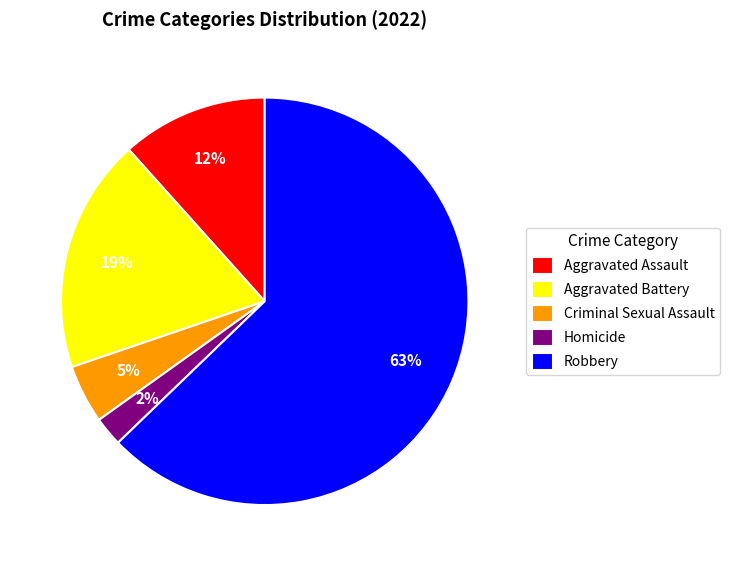

What is the ratio of the value at Criminal Sexual Assault to the value at Robbery?

0.1